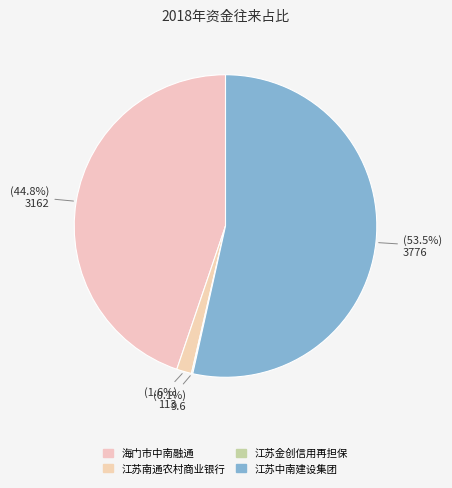

To the nearest percent, what is the average slice percentage?

25%